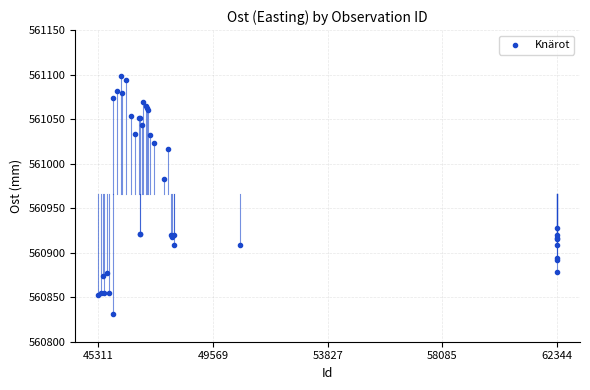

What Y value in the scatter plot is closest to 560964?

560982.9